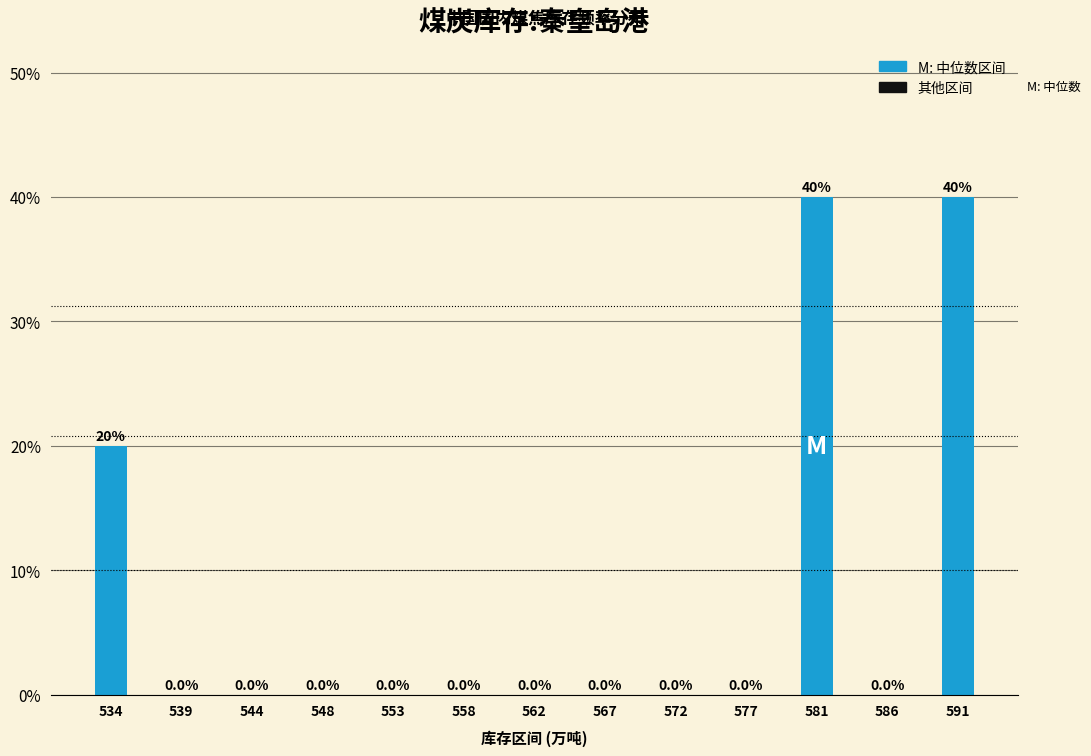

Are the bars horizontal?

No